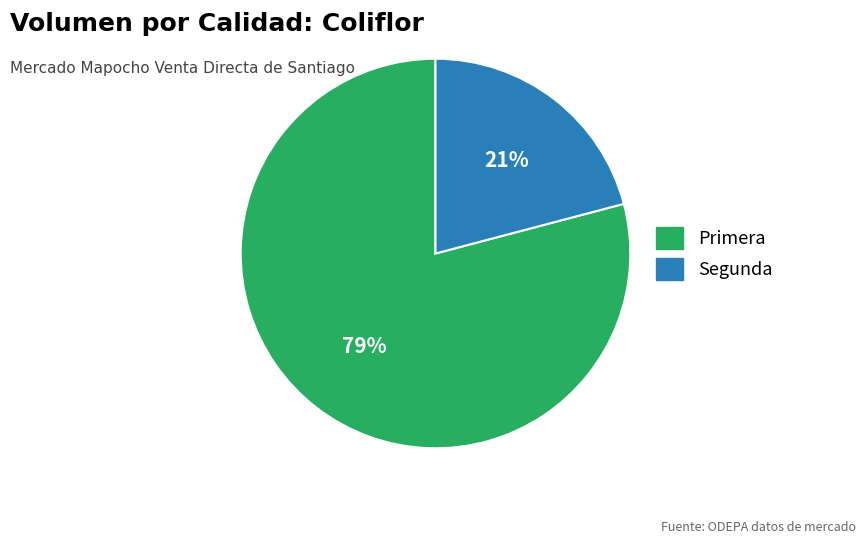

Do Primera and Segunda together represent more than half of the pie?

Yes